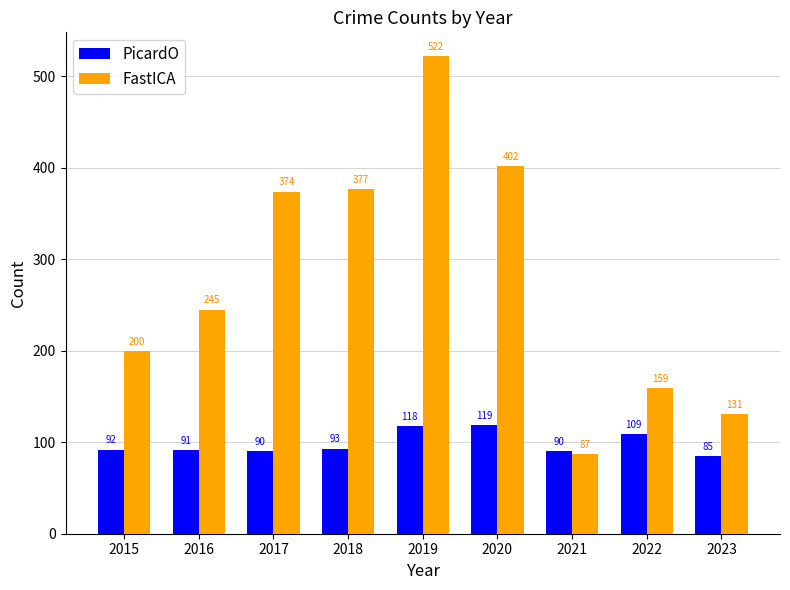

Reading right to left, what are all the values shown in this chart?

PicardO: 85	109	90	119	118	93	90	91	92
FastICA: 131	159	87	402	522	377	374	245	200